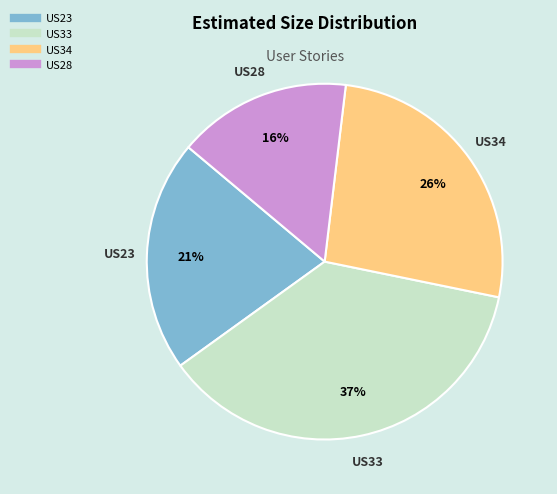

What is the ratio of the value at US33 to the value at US28?

2.3